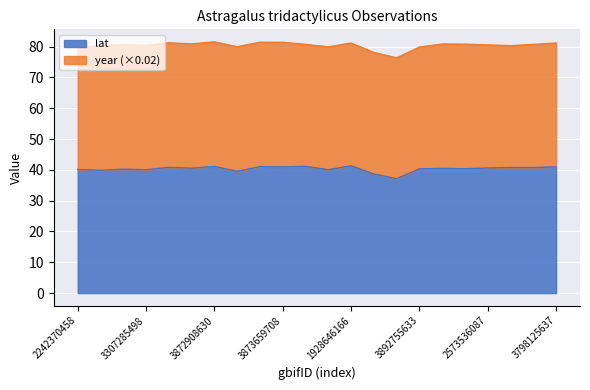

At which label is the value closest to 39?

1064376842